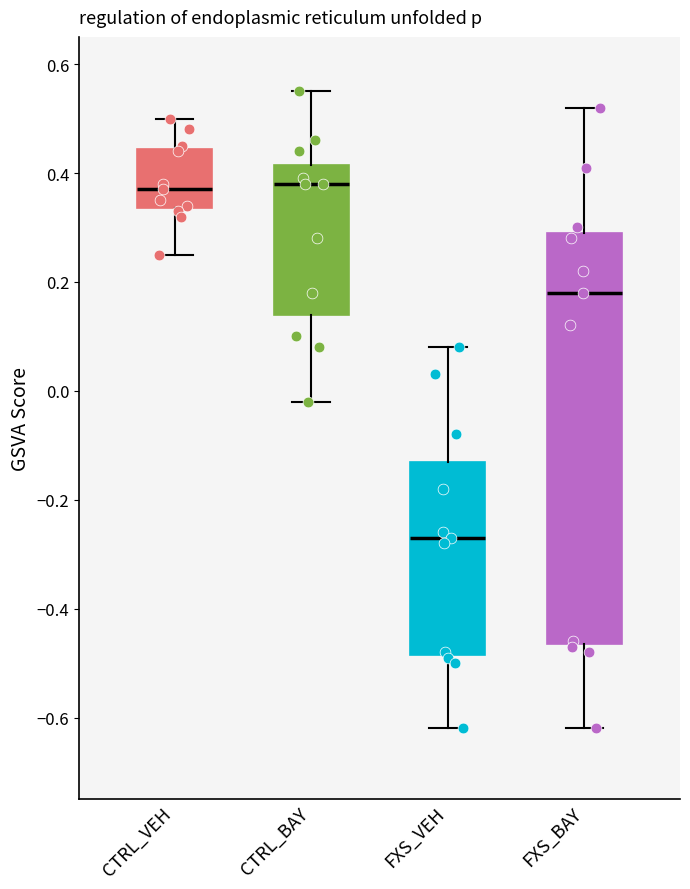

Reading left to right, read every box against the y-axis: the position of its median line, the range the box covers, and the ends of its whiskers. The values are not printed on the chart, so give them approximately, as read against the axis.

CTRL_VEH: median 0.38, box 0.34 to 0.44, whiskers 0.26 to 0.50
CTRL_BAY: median 0.38, box 0.14 to 0.42, whiskers -0.02 to 0.56
FXS_VEH: median -0.26, box -0.48 to -0.12, whiskers -0.62 to 0.08
FXS_BAY: median 0.18, box -0.46 to 0.30, whiskers -0.62 to 0.52